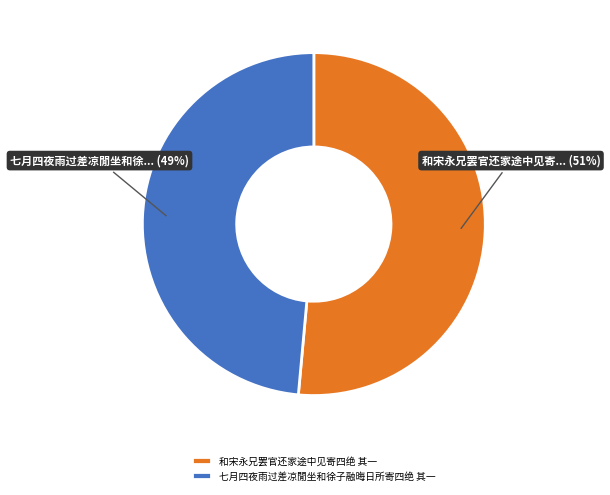

Count the number of slices in the pie.

2